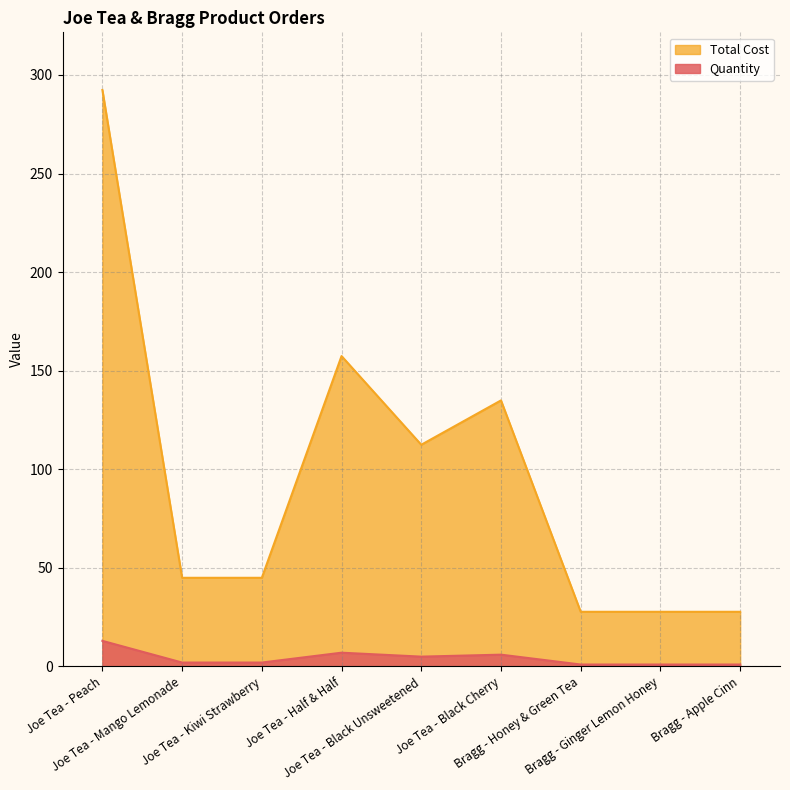

List the series in order of their overall mean, lowest first.

Quantity, Total Cost